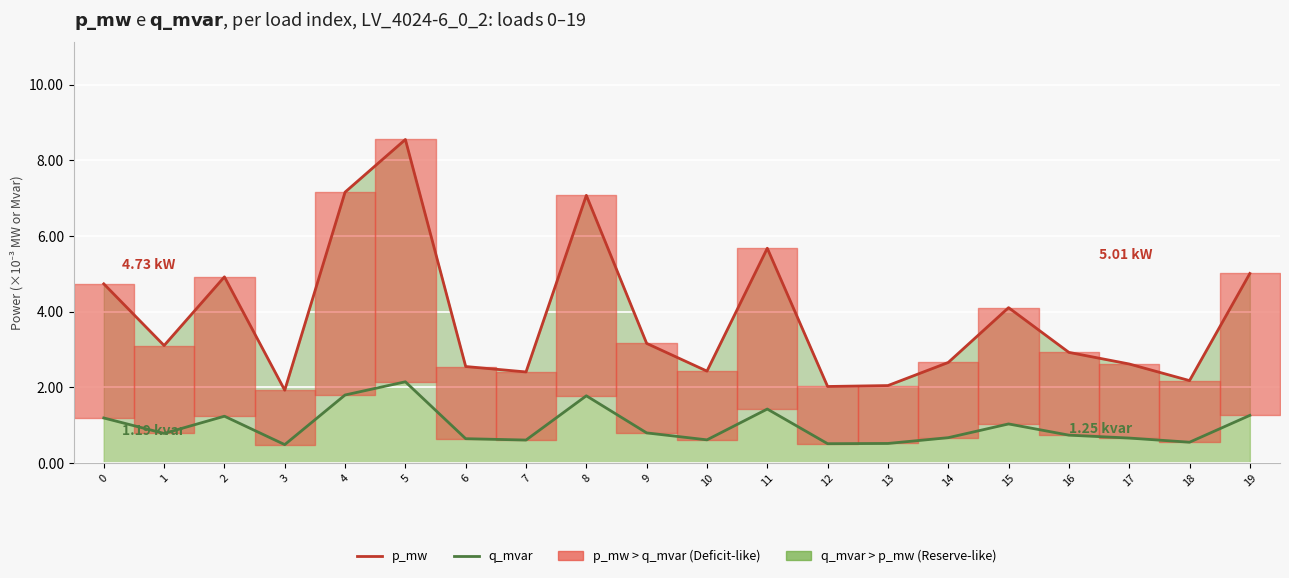

Which category has the highest value in the p_mw series?

5